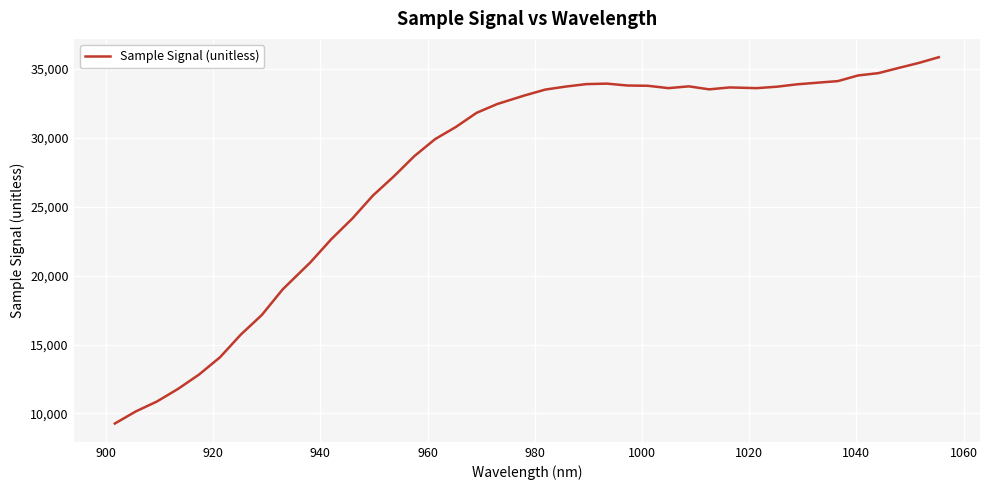

What is the minimum value shown in the chart?

9268